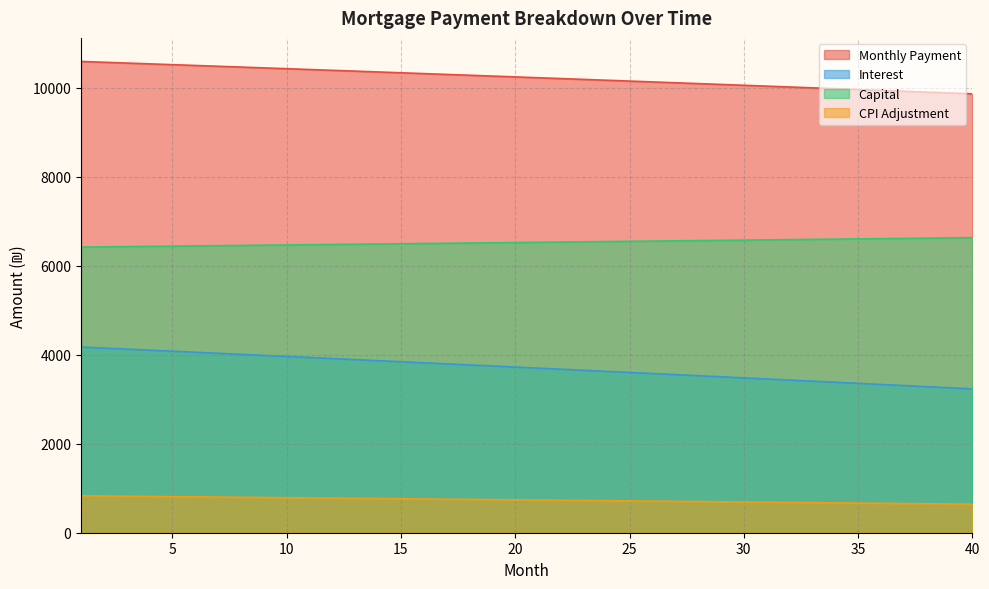

What are all the series names shown in the legend?

Monthly Payment, Interest, Capital, CPI Adjustment